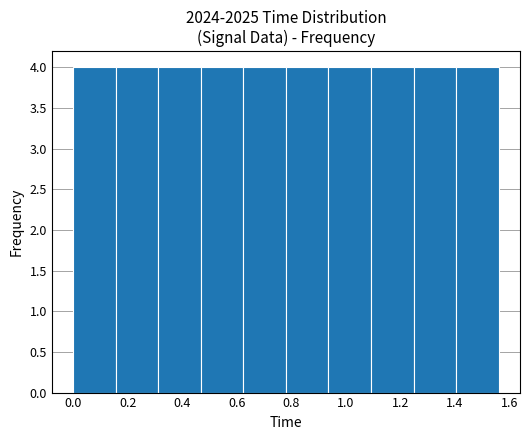

Reading left to right, list every bar in this chart as the range it spans on the x-axis followed by its height. Neither the bar edges nor the heights are printed on the chart, so give them approximately, as read against the axes.

0.000 to 0.156: 4
0.156 to 0.312: 4
0.312 to 0.468: 4
0.468 to 0.624: 4
0.624 to 0.780: 4
0.780 to 0.936: 4
0.936 to 1.092: 4
1.092 to 1.248: 4
1.248 to 1.404: 4
1.404 to 1.560: 4